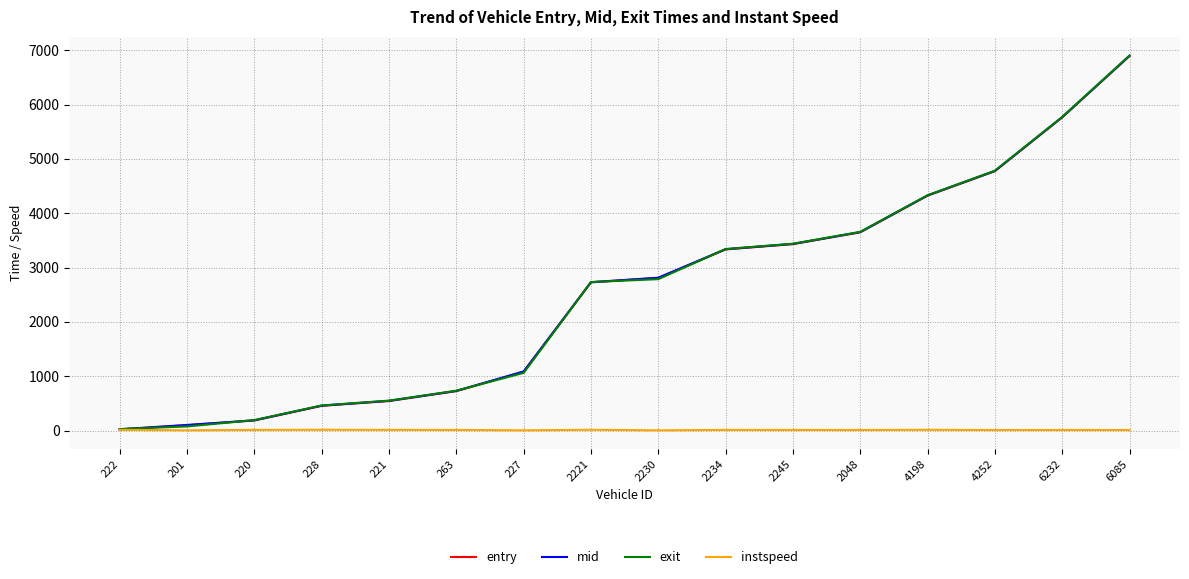

What is the total value across all series at 2234?

10026.1